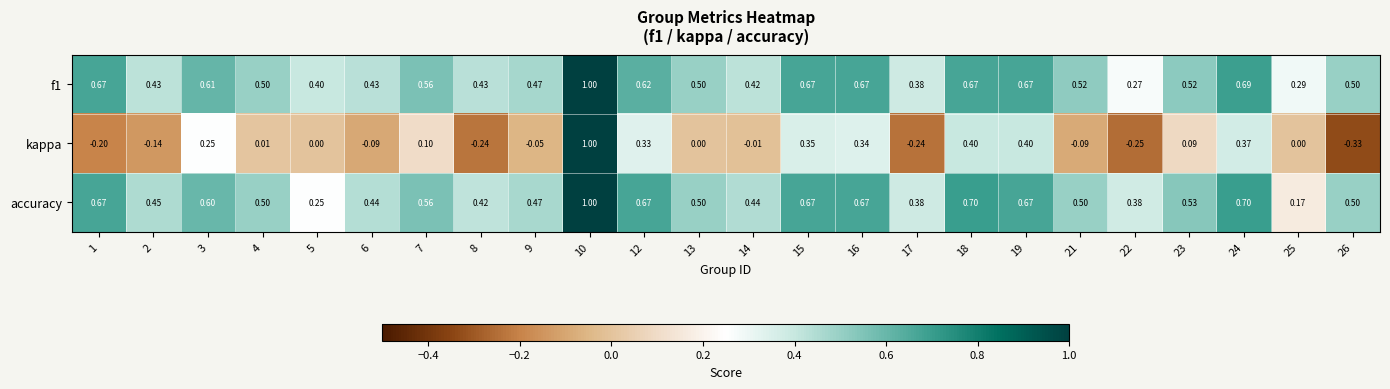

Which series has the largest range (max minus min)?

kappa